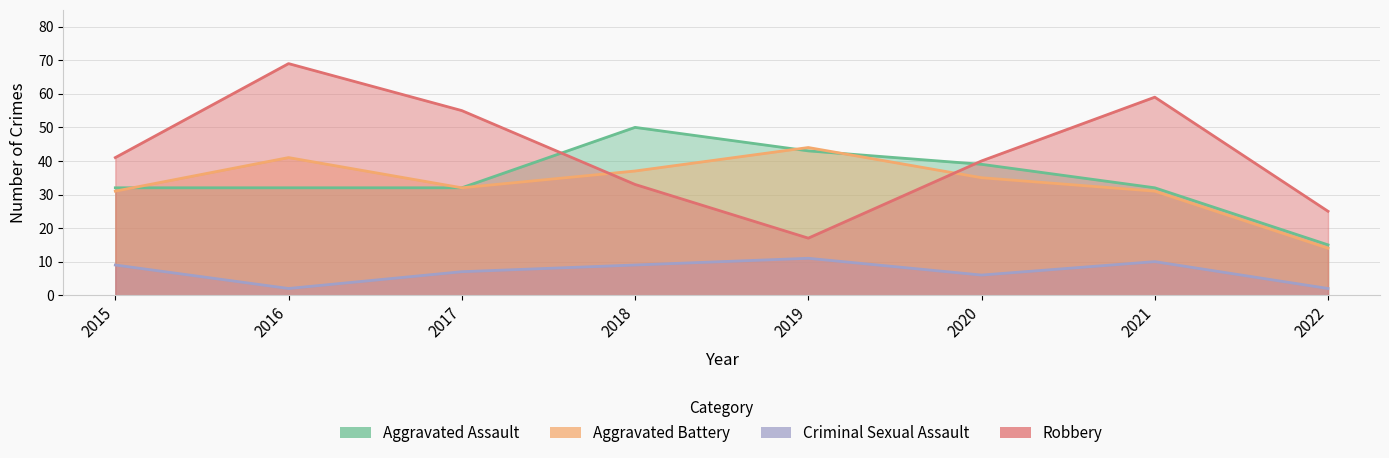

Is it true that Aggravated Assault equals 76 at 2019?

False